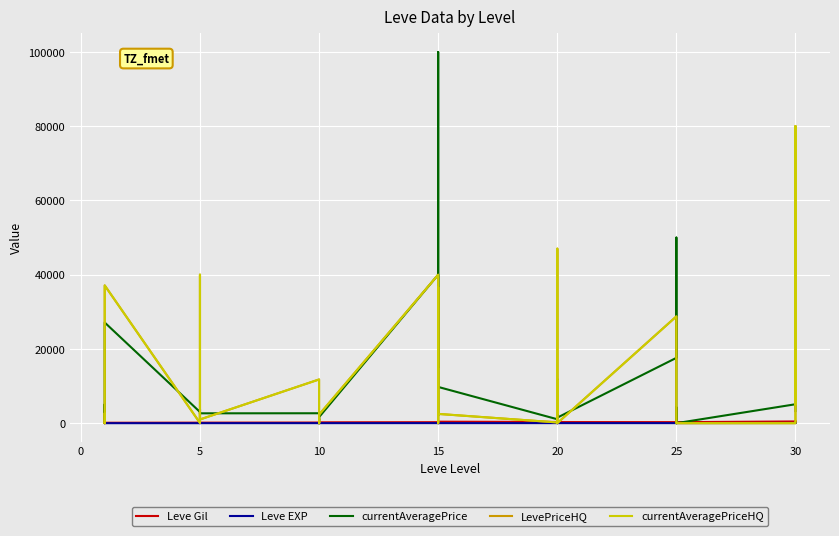

Which series has the largest total across all categories?

currentAveragePrice